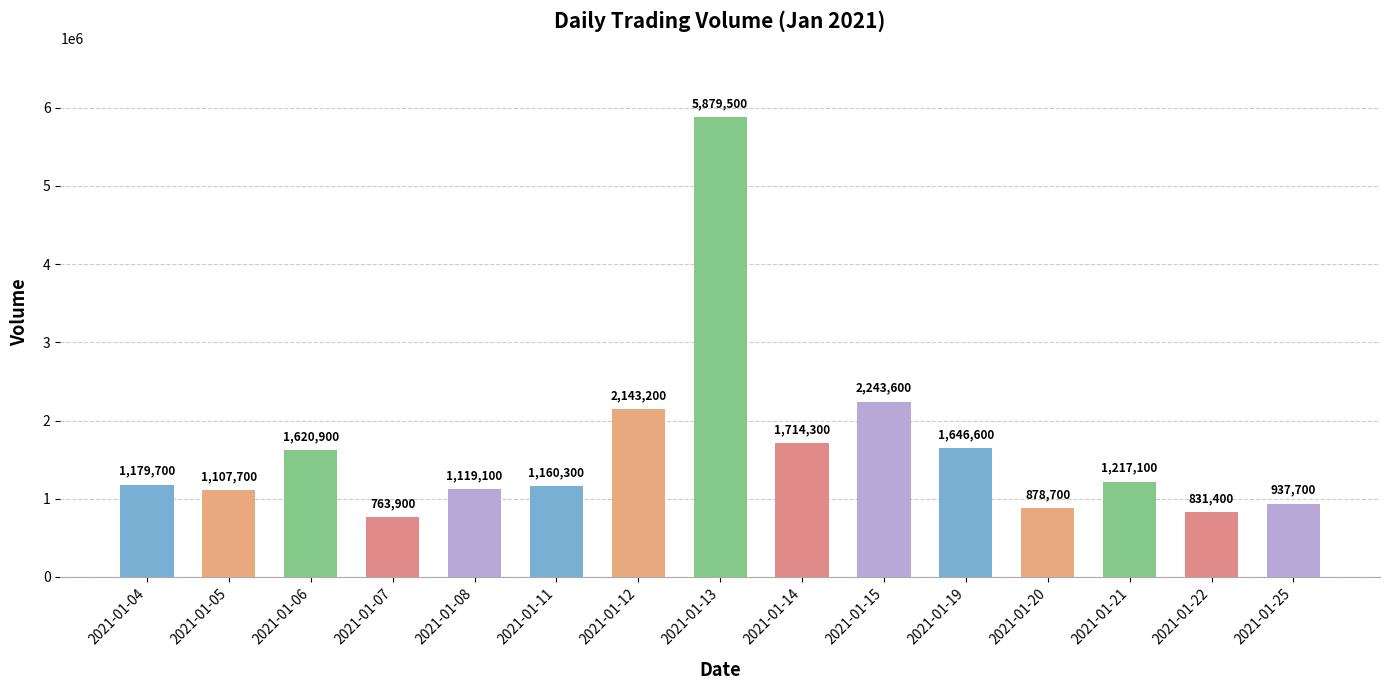

What is the smallest value displayed?

763900